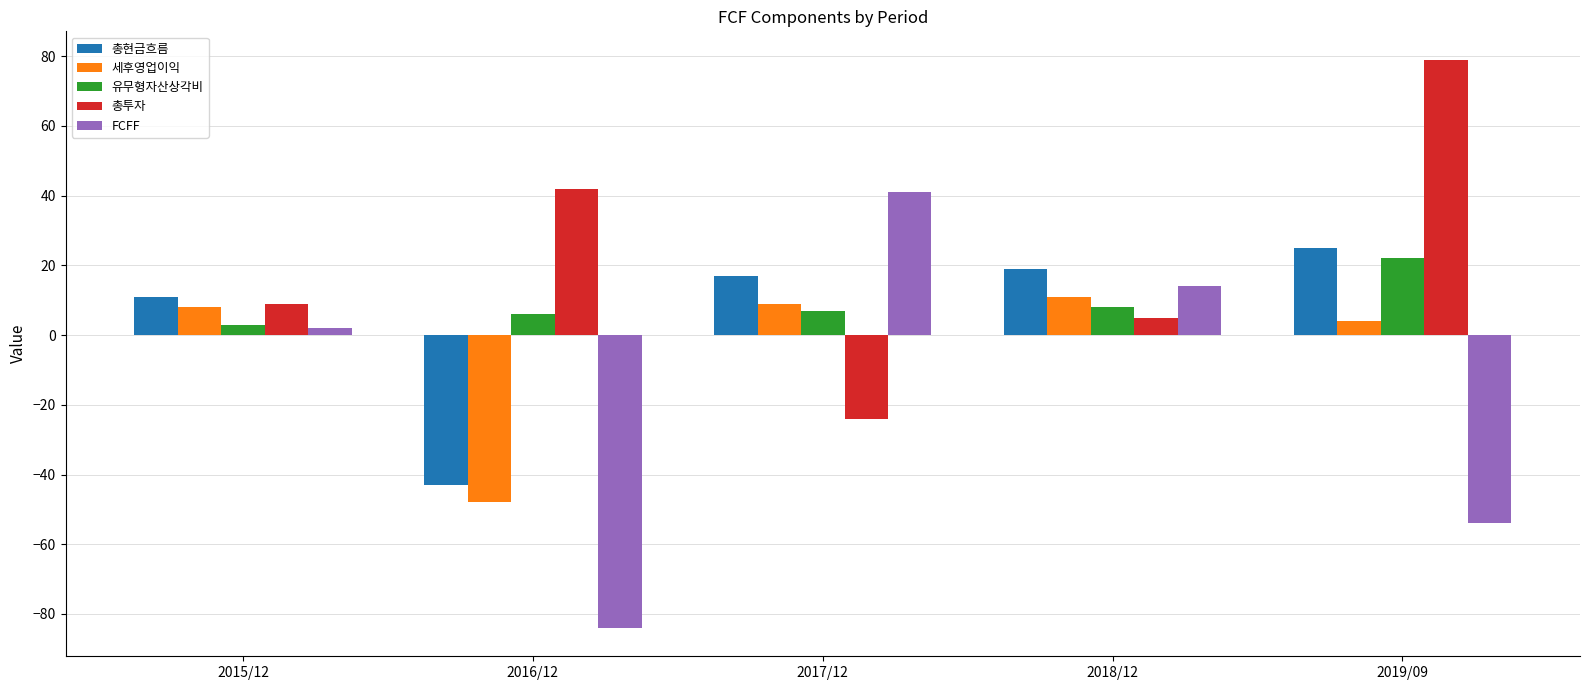

What are all the series names shown in the legend?

총현금흐름, 세후영업이익, 유무형자산상각비, 총투자, FCFF